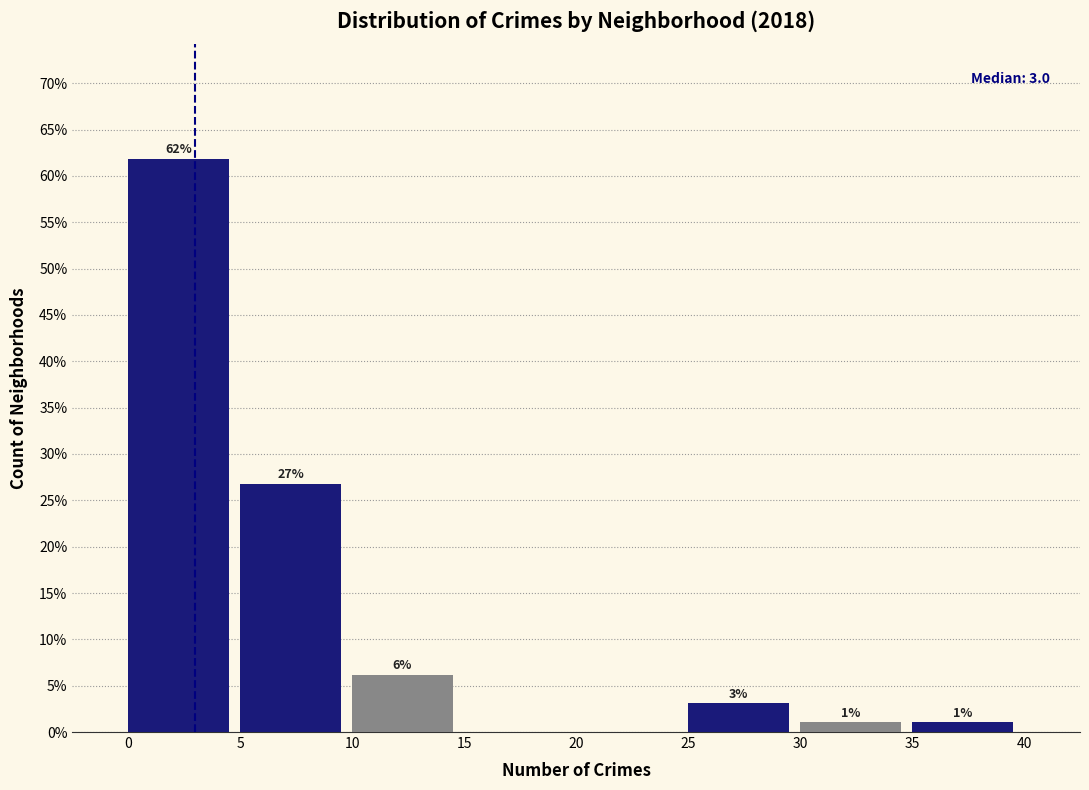

Which range on the x-axis has the tallest bar?

0 to 5